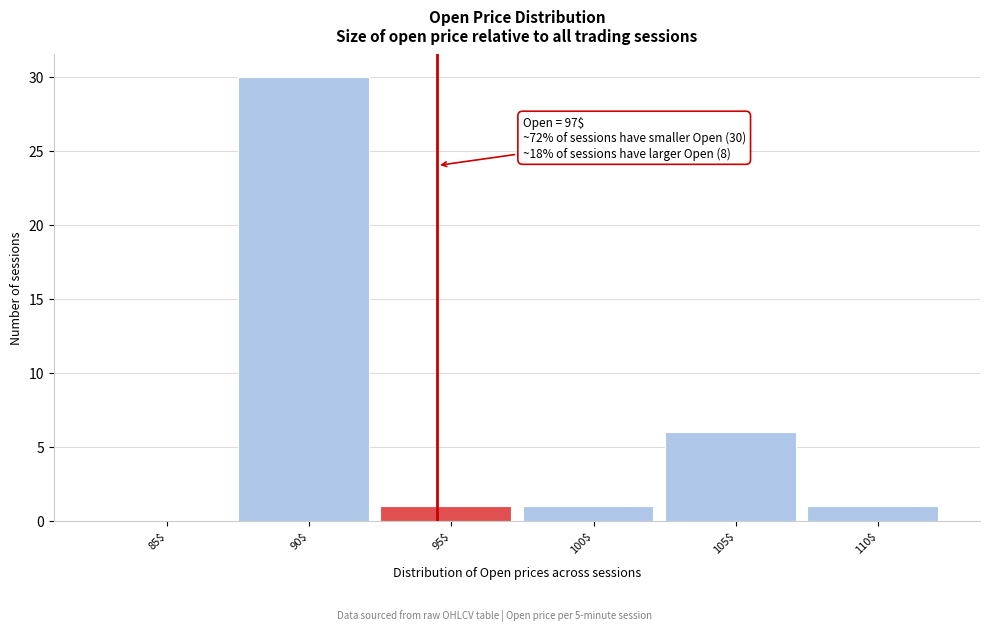

Is it true that the value at 105$ is 6?

True